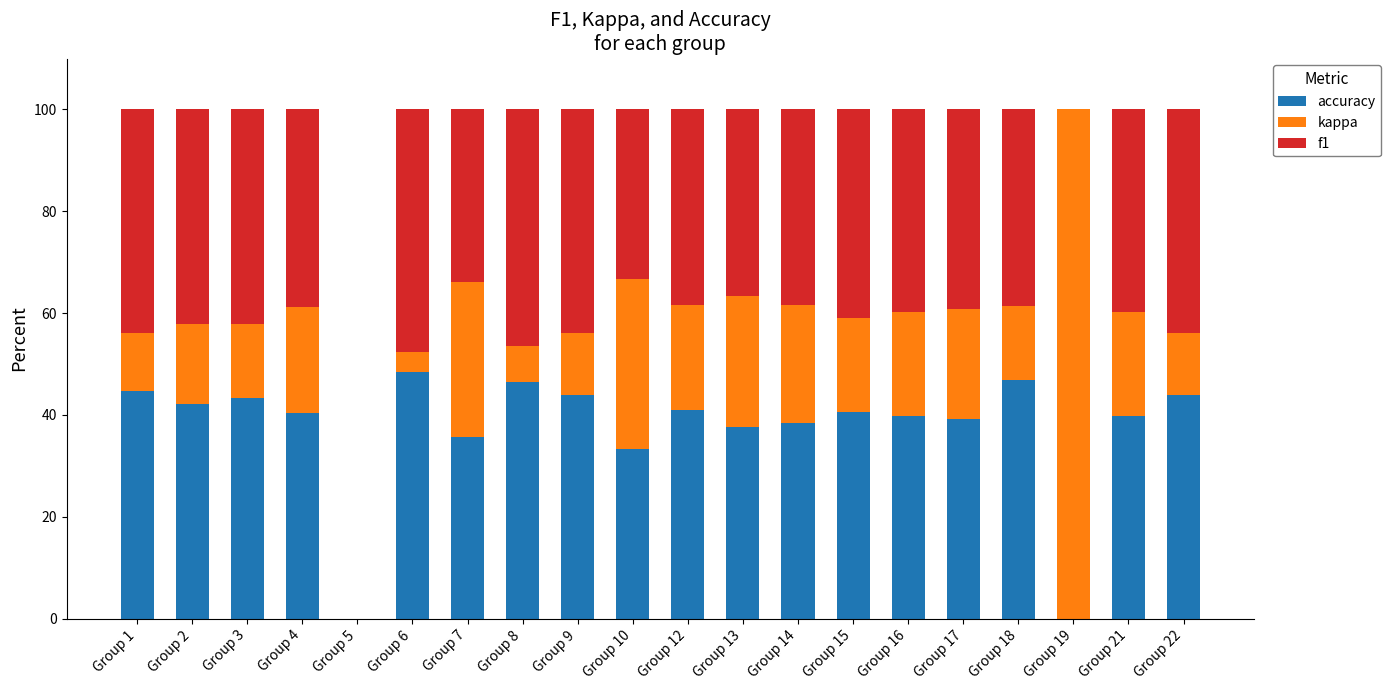

What are all the series names shown in the legend?

accuracy, kappa, f1